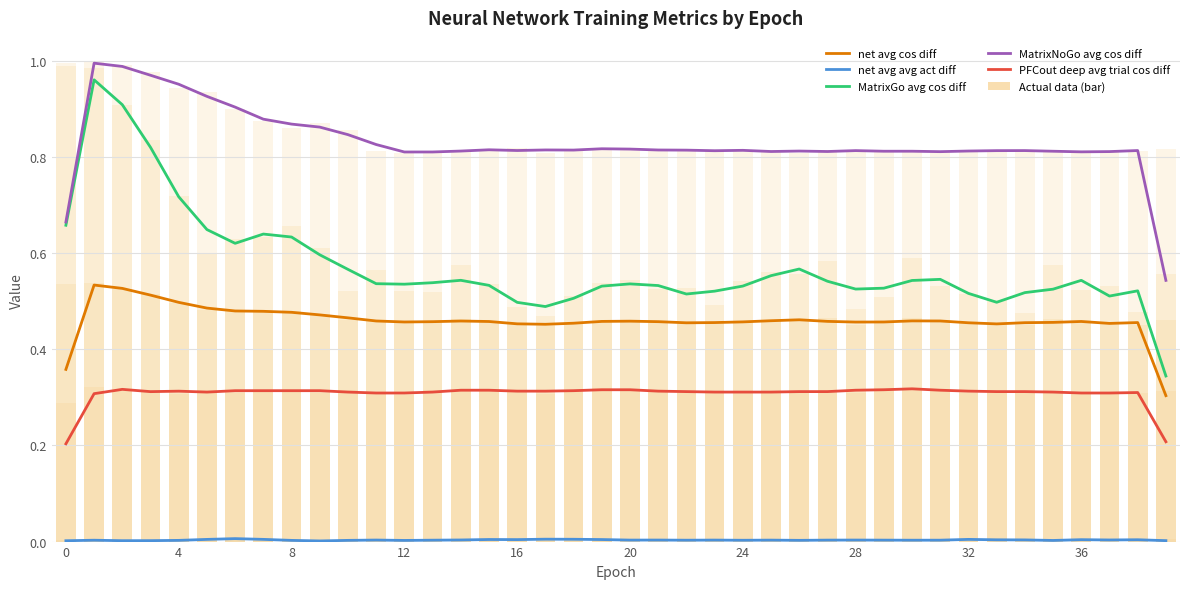

What is the label of the 4th bar from the right?

36